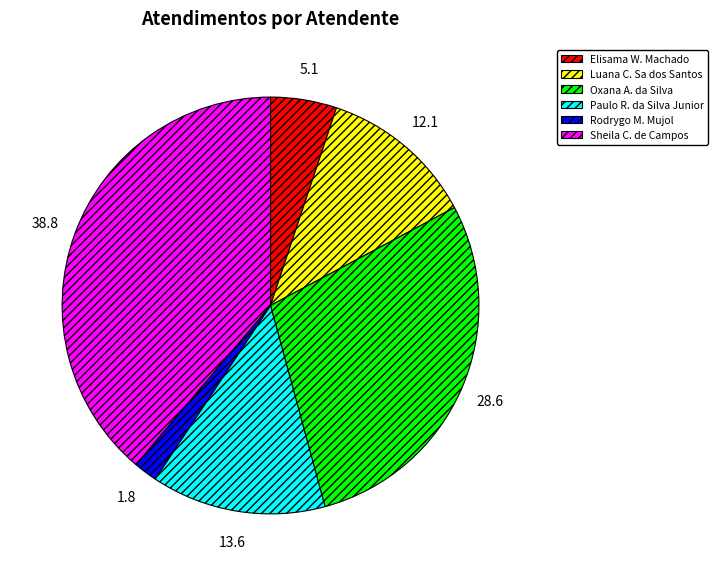

Is there any slice that represents more than half of the pie?

No